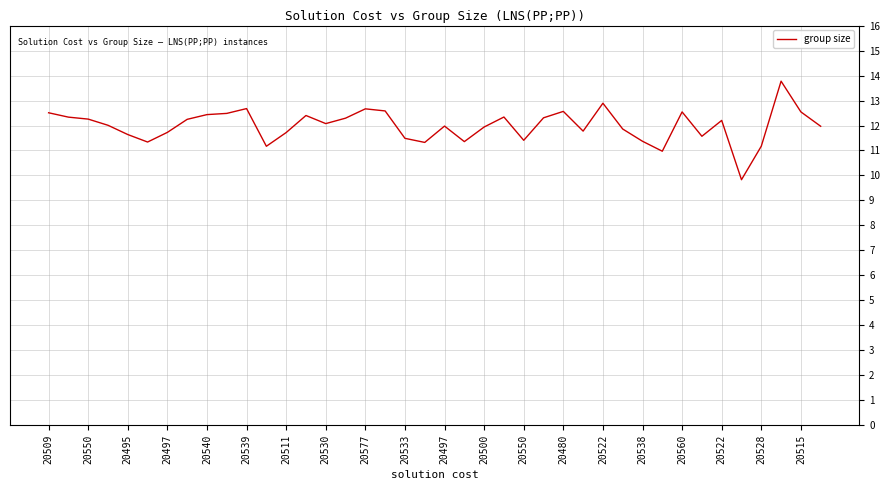

What is the maximum value shown in the chart?

13.8